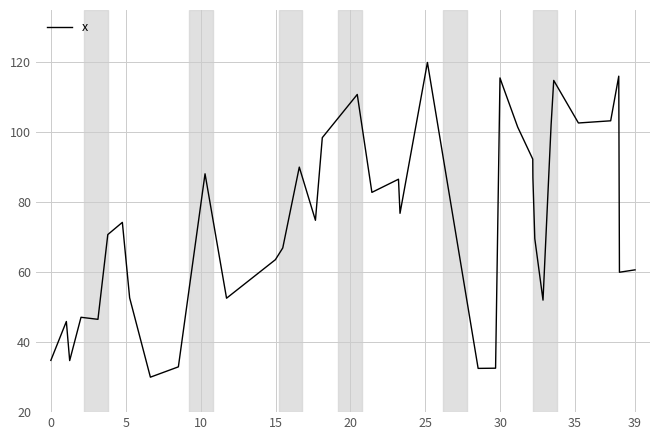

What is the greatest value displayed?

120.0